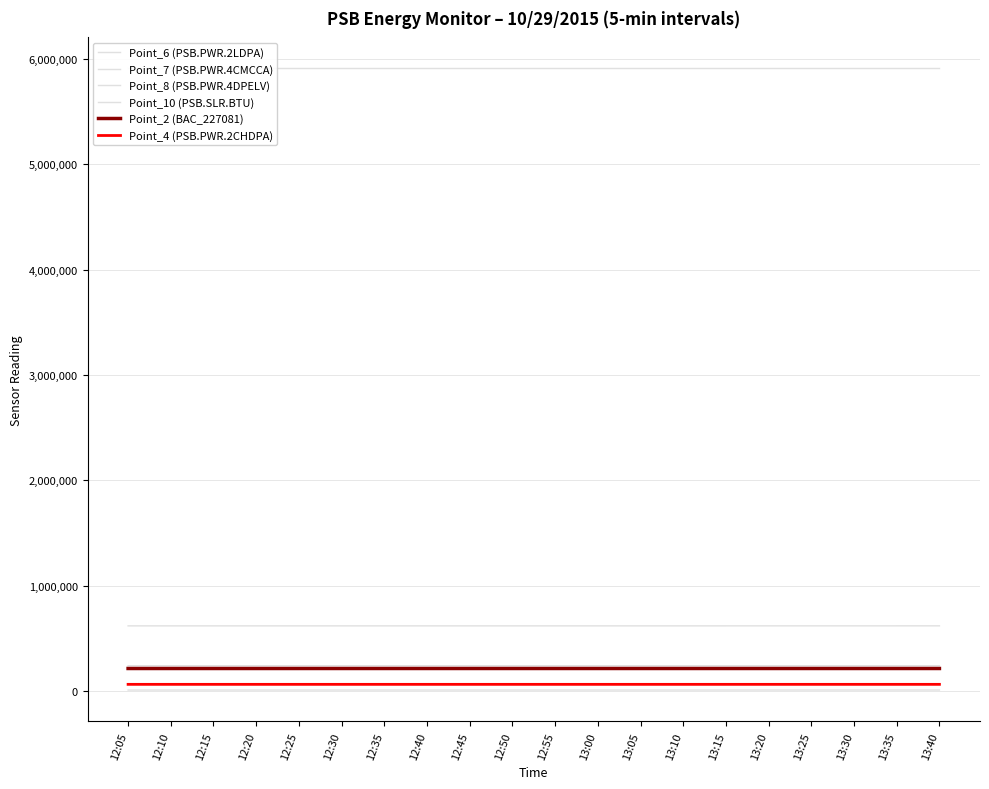

True or false: Point_4 (PSB.PWR.2CHDPA) and Point_8 (PSB.PWR.4DPELV) cross at least once.

False